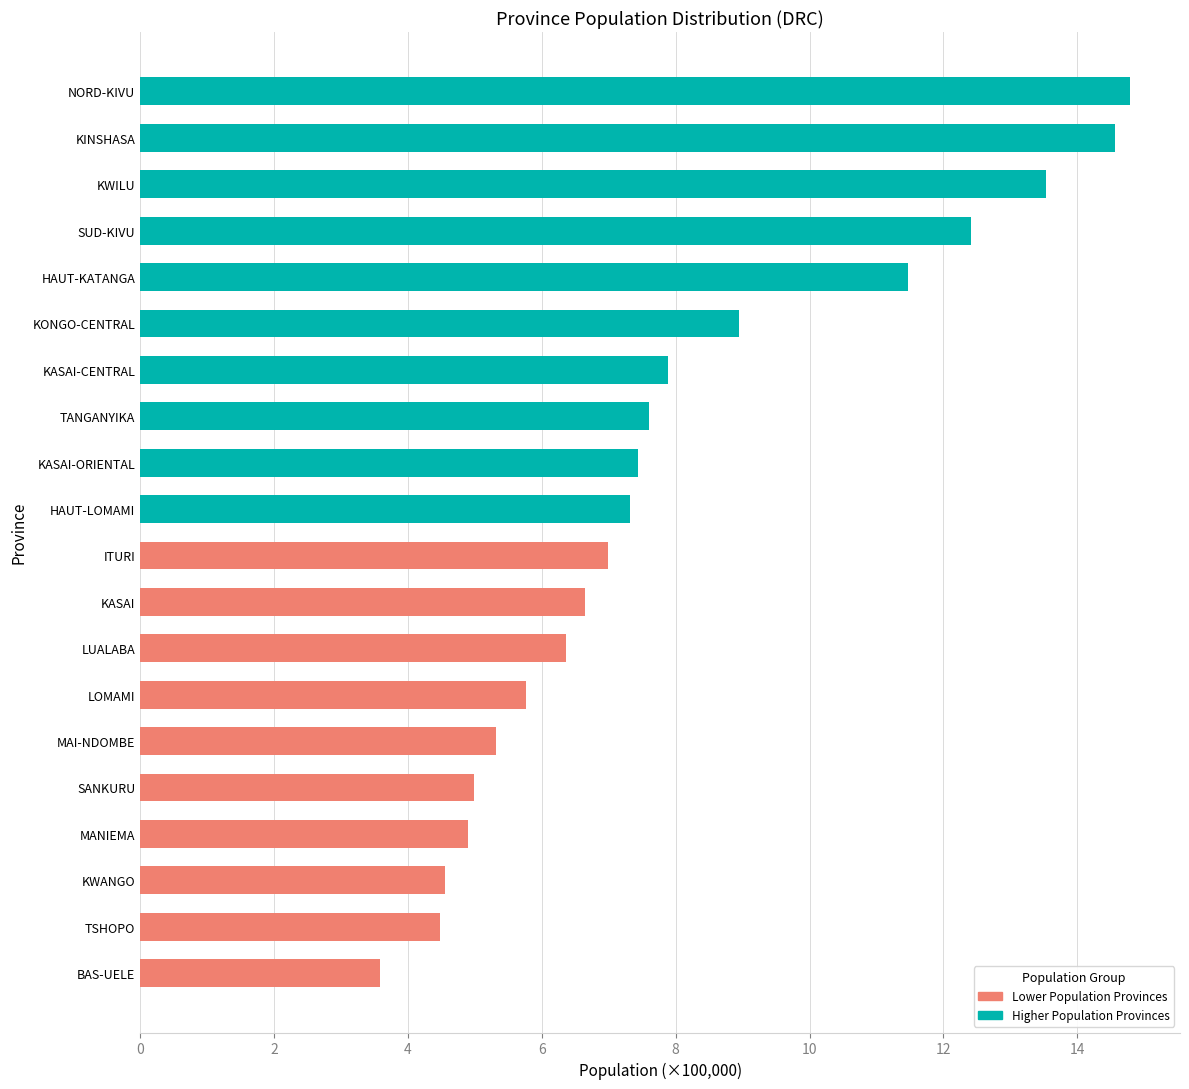

Does the chart contain any negative values?

No